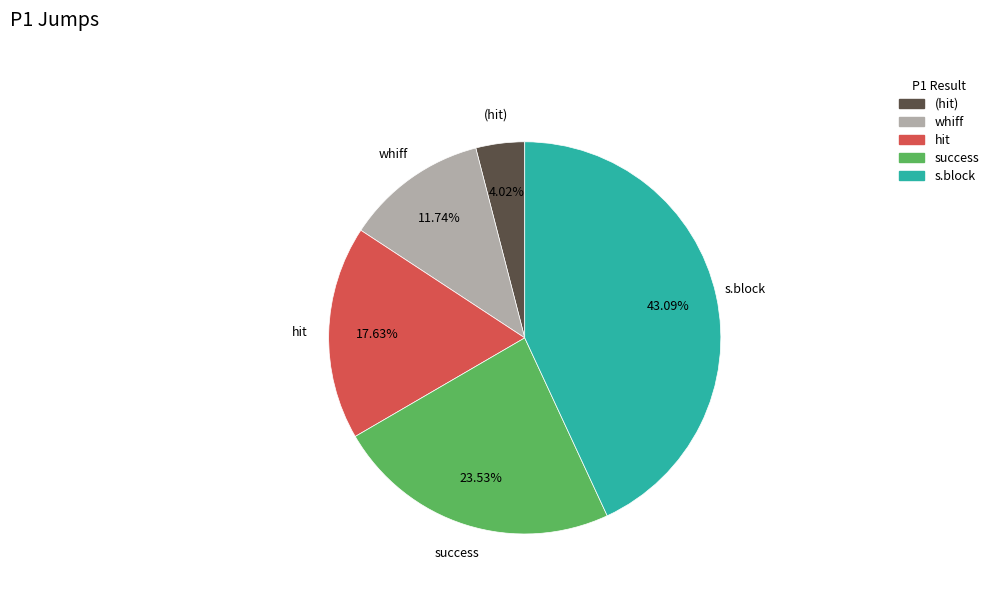

Does any single category account for the majority?

No